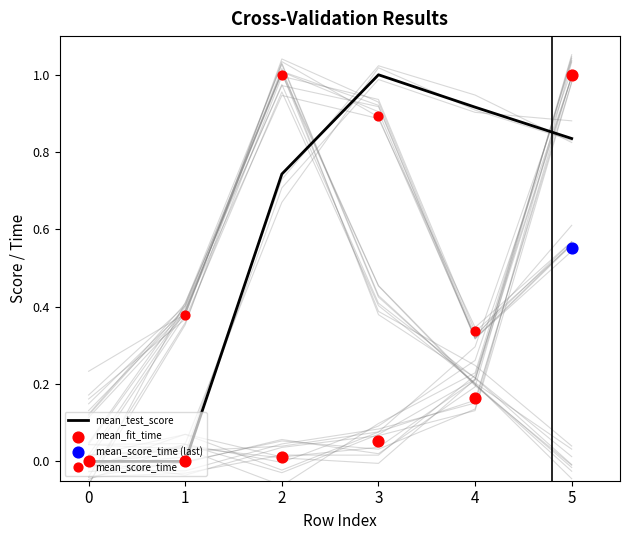

Is the value of mean_test_score at 0 greater than the value of mean_fit_time at 4?

No